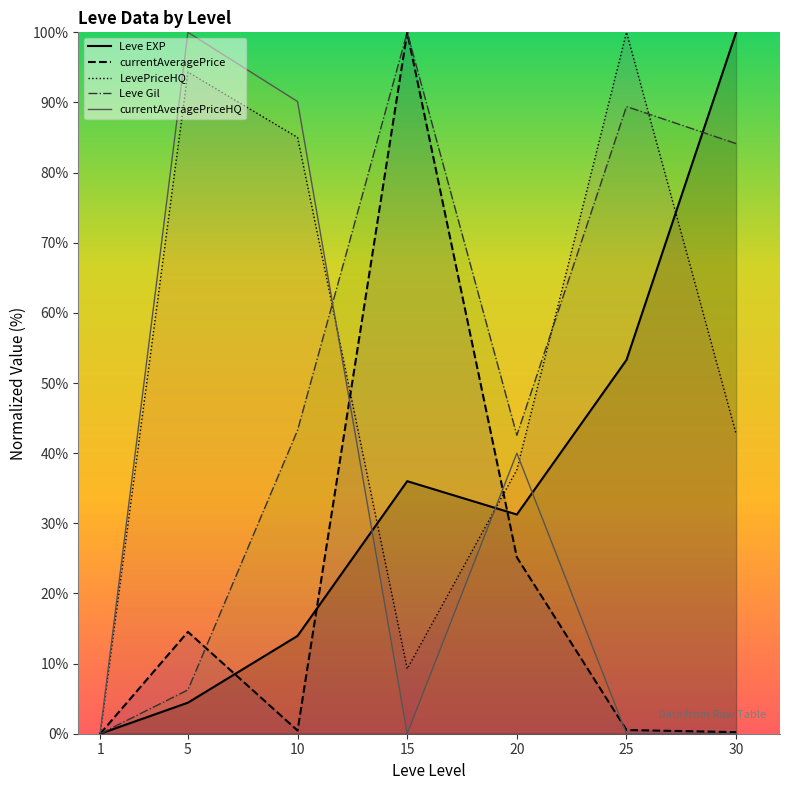

Read the currentAveragePrice value at 20.

25.1